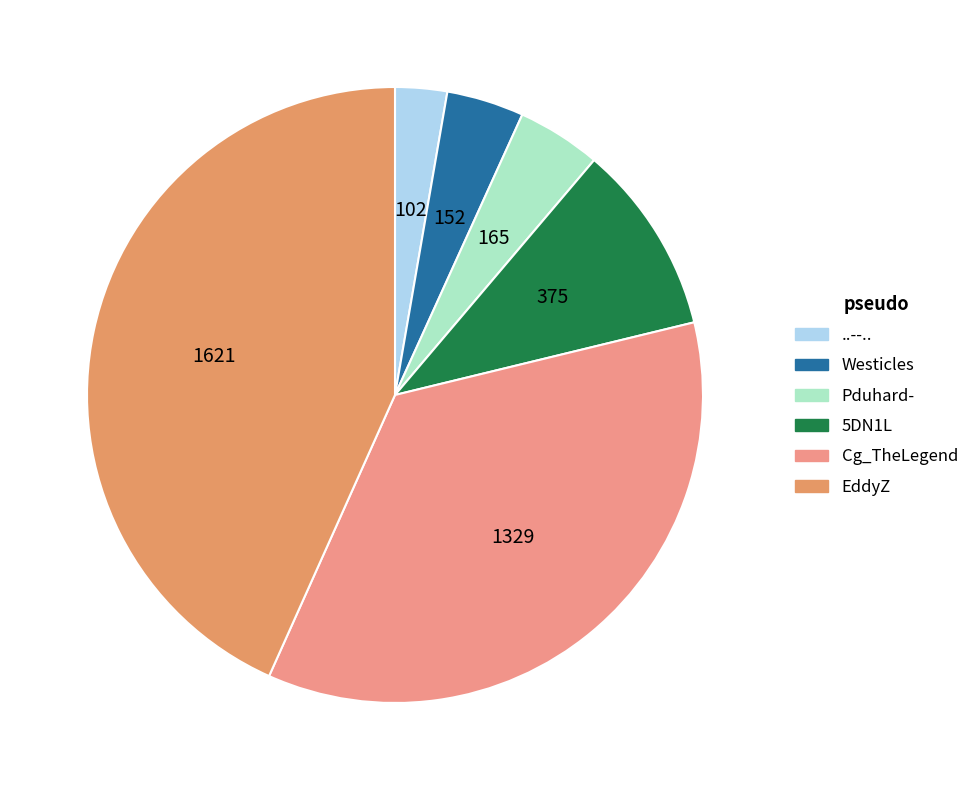

True or false: Cg_TheLegend accounts for 35% of the total.

True